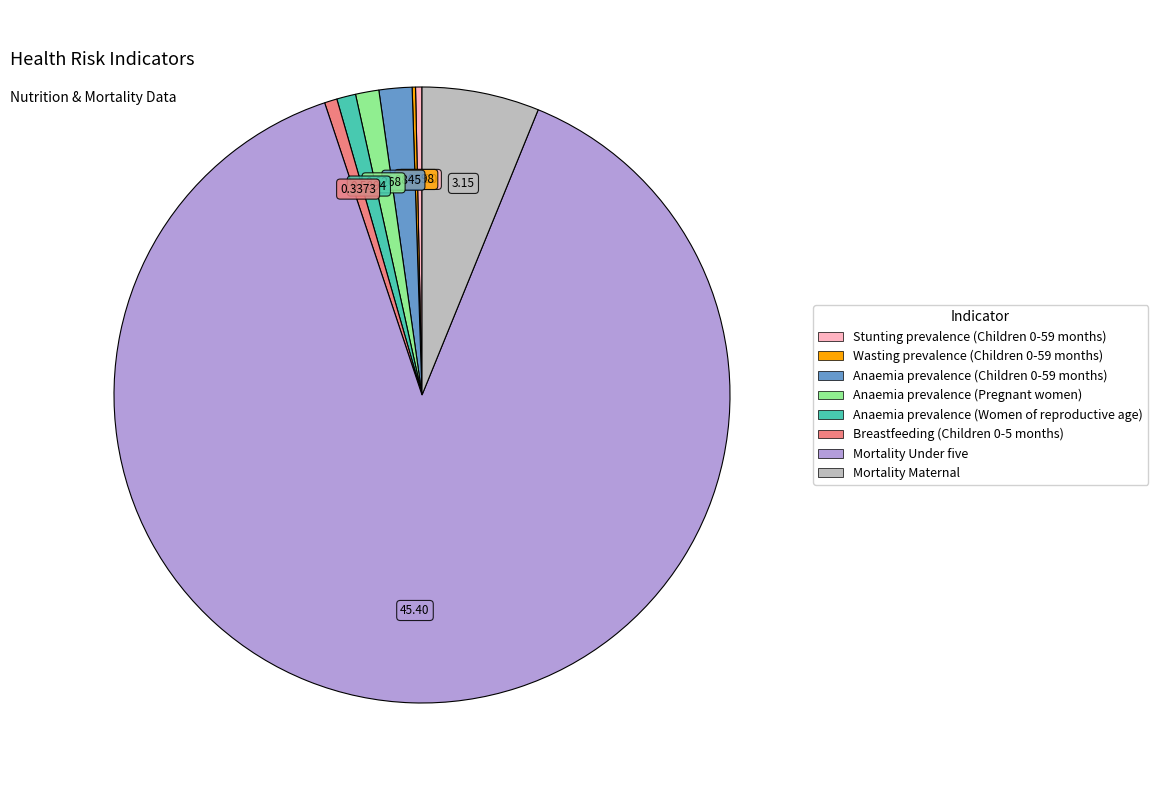

The Breastfeeding (Children 0-5 months) slice represents 1% of the pie. True or false?

True